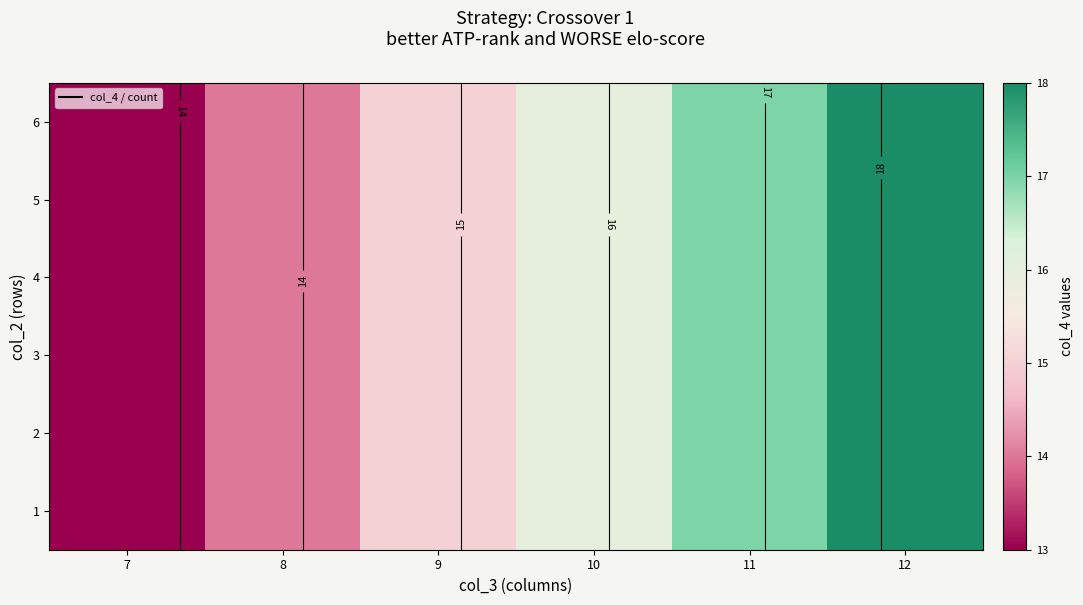

What is the sum of the 3 values at 7 and 12?

31